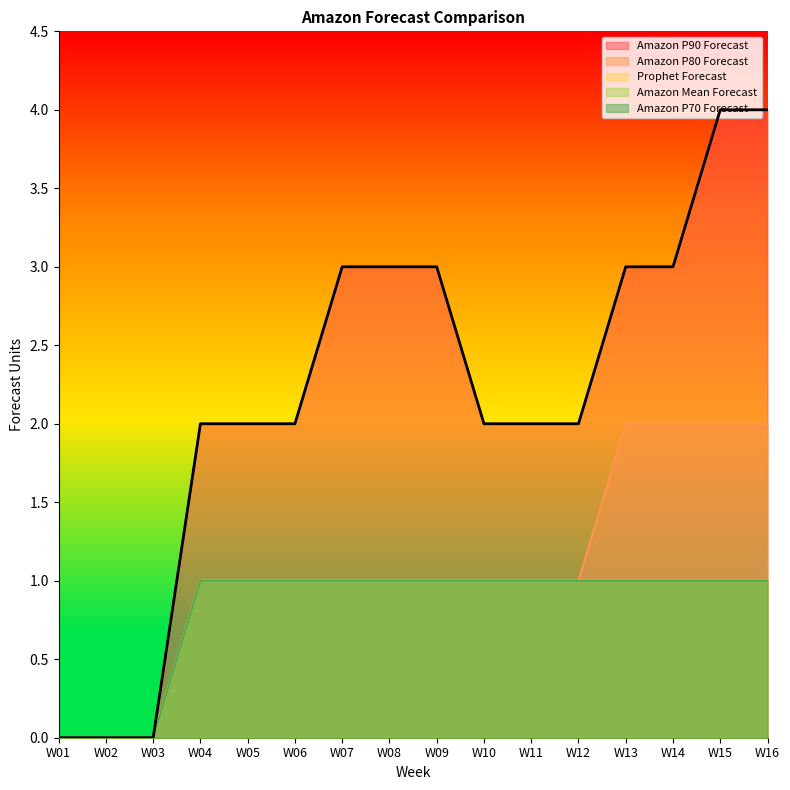

Between W01 and W06, which is larger?

W06